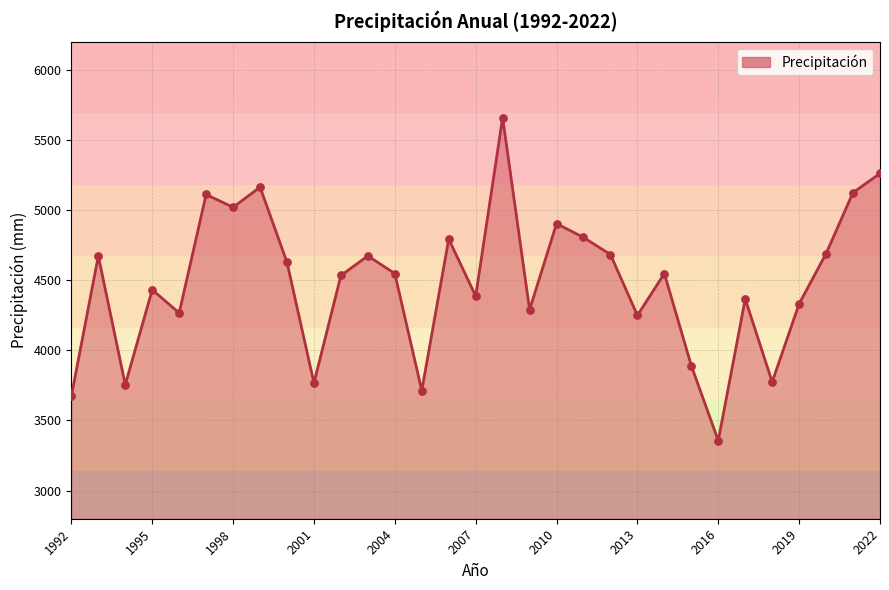

What is the minimum value shown in the chart?

3356.5